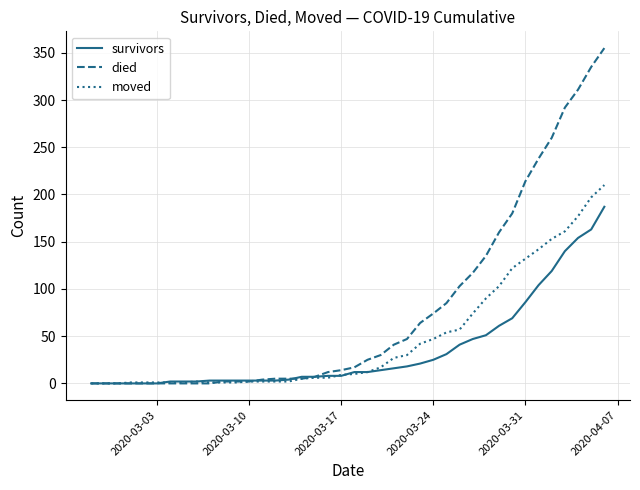

Which series has the largest total across all categories?

died